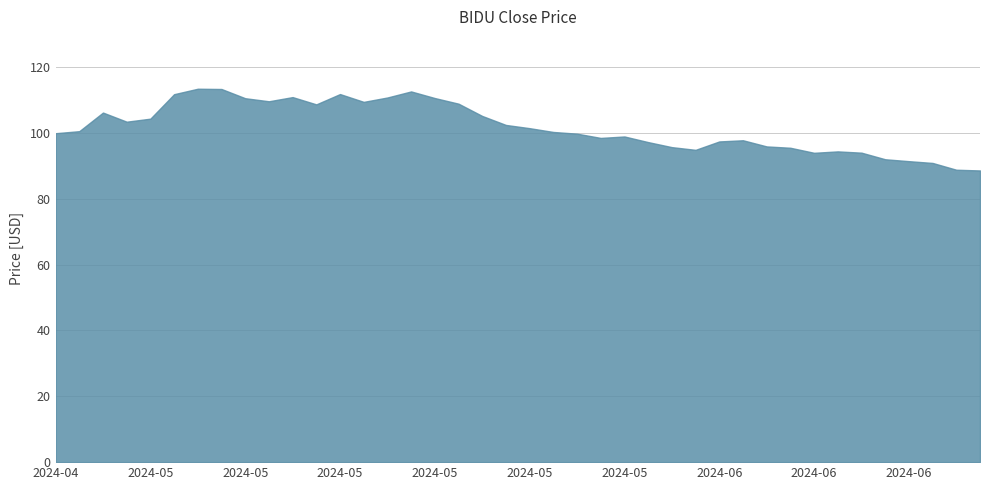

What is the greatest value displayed?

113.4